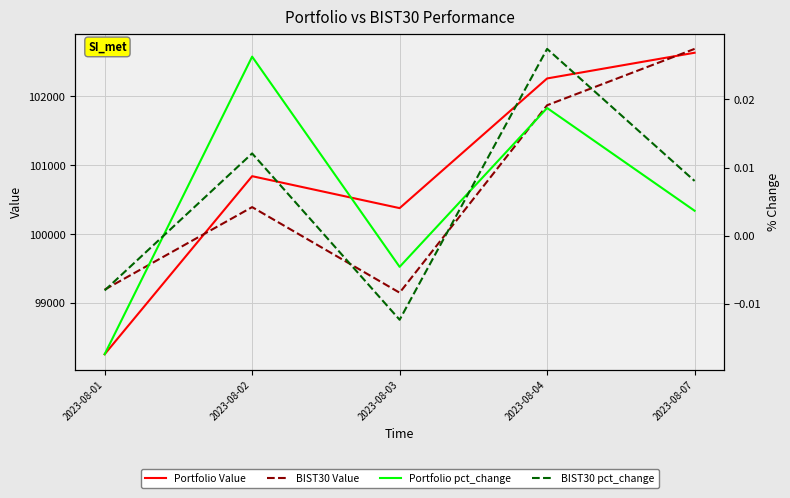

Between 2023-08-04 and 2023-08-02, which is larger?

2023-08-04